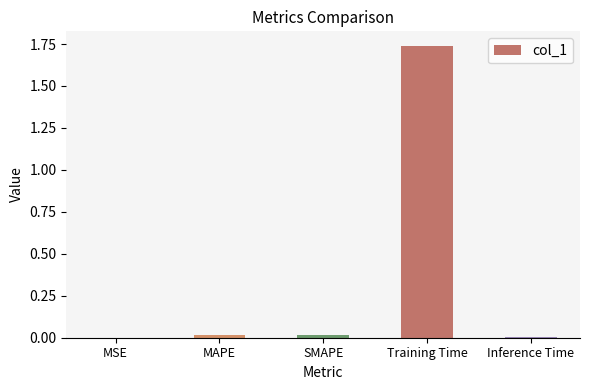

The value at MSE is 0.0. True or false?

True